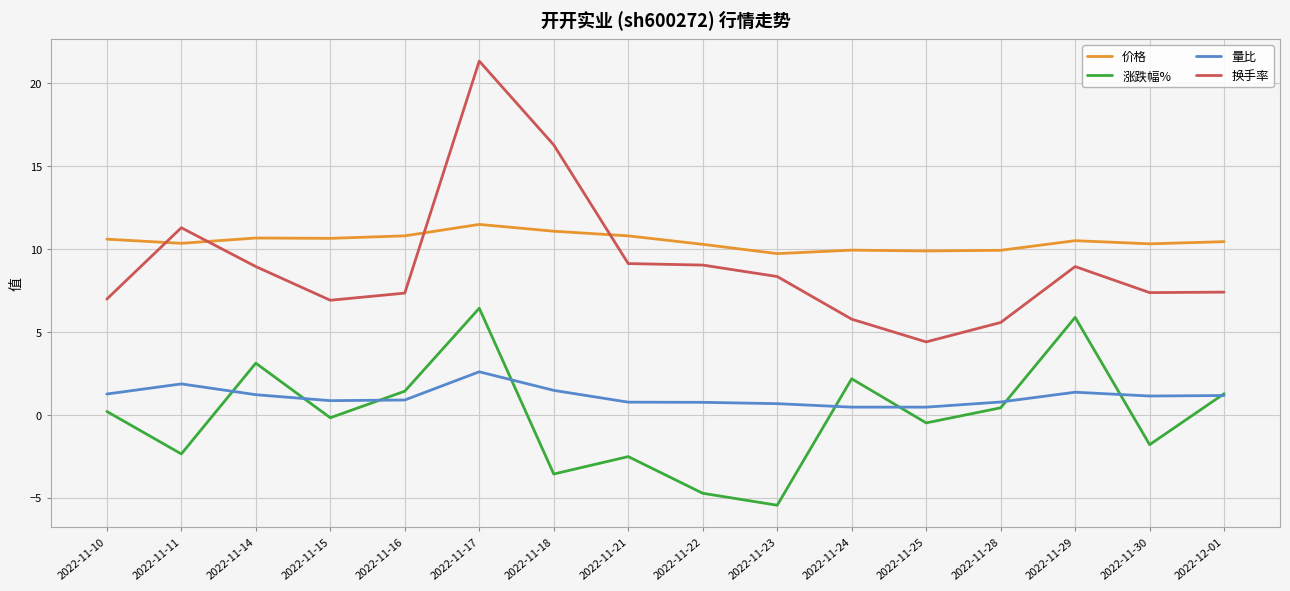

What is the difference between the highest and lowest values at 2022-11-24?

9.5